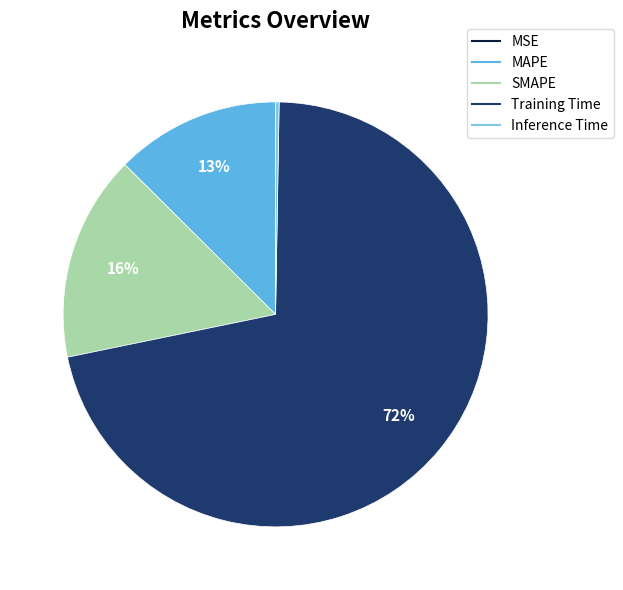

Which has a higher value, Training Time or MAPE?

Training Time